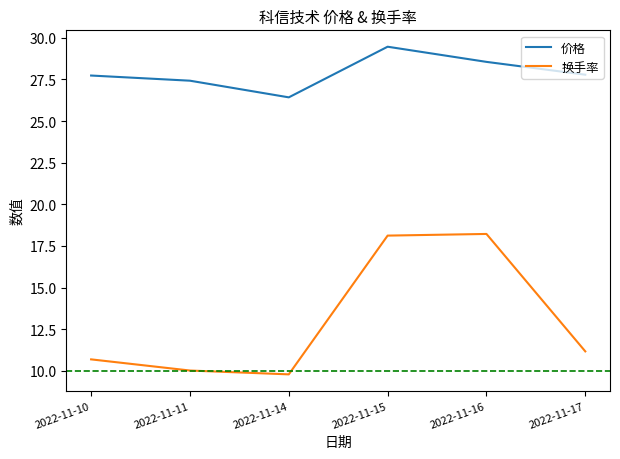

True or false: 换手率 has more than 0 interior local peaks.

True